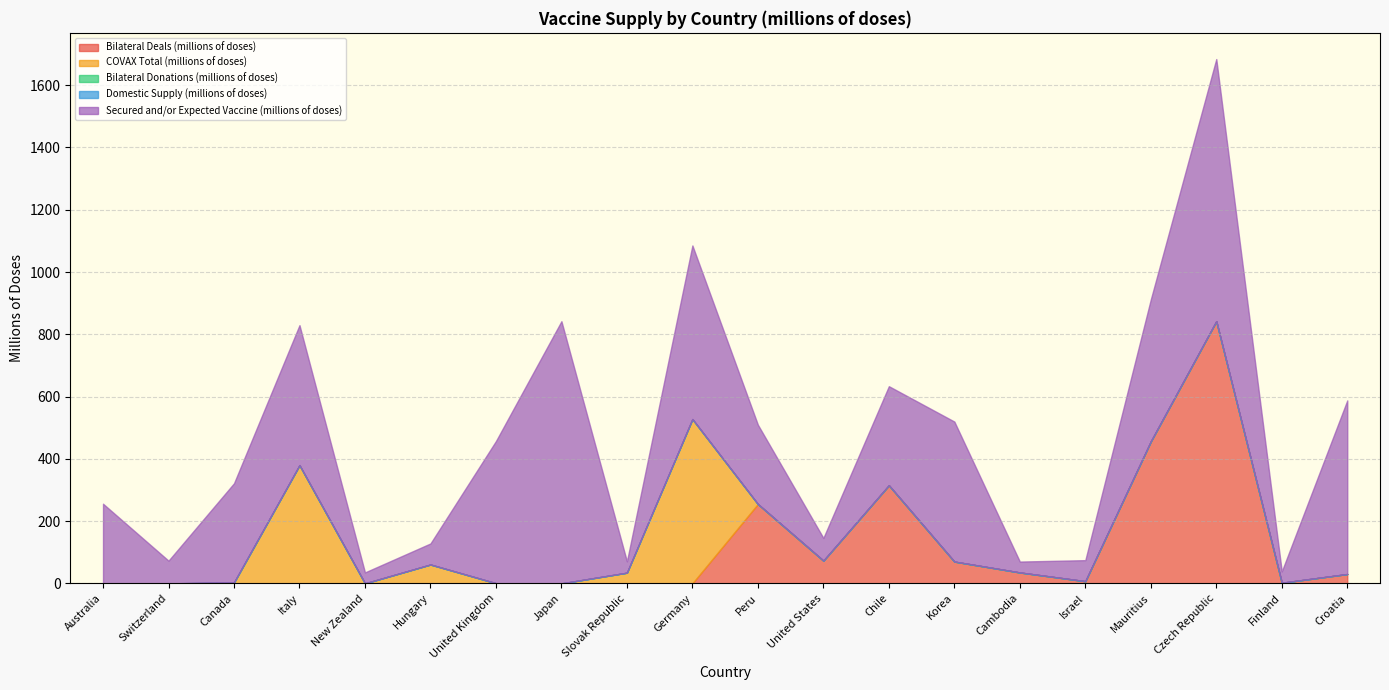

Reading left to right, transcribe all the data shown in this chart.

Bilateral Deals (millions of doses): 0.0	0.0	0.0	0.0	0.0	0.0	0.0	0.0	0.0	0.0	254.8	73.0	314.9	70.0	35.0	7.0	456.0	842.0	2.0	30.0
COVAX Total (millions of doses): 0.5	0.0	2.3	379.7	0.1	60.6	0.5	0.0	34.3	527.7	0.0	0.0	0.0	0.0	0.0	0.0	0.0	0.0	0.0	0.0
Bilateral Donations (millions of doses): 0.0	0.0	1.0	0.0	0.0	0.0	0.0	0.0	0.0	0.0	0.0	0.0	0.2	0.0	0.0	0.0	0.0	0.0	0.0	0.0
Domestic Supply (millions of doses): 0.0	0.0	0.0	0.0	0.0	0.0	0.0	0.0	0.0	0.0	0.0	0.0	0.0	0.0	0.0	0.0	0.0	0.0	0.0	0.0
Secured and/or Expected Vaccine (millions of doses): 255.3	73.0	318.2	449.7	35.1	67.6	456.5	842.0	36.4	557.7	254.8	73.0	318.2	449.7	35.0	67.6	456.0	842.0	36.4	557.7